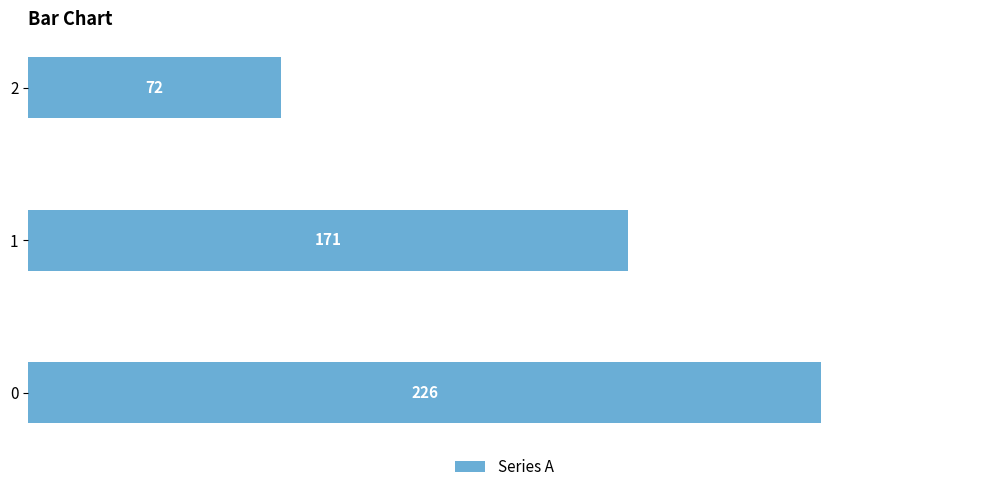

Are the bars grouped side by side (vs. stacked)?

No